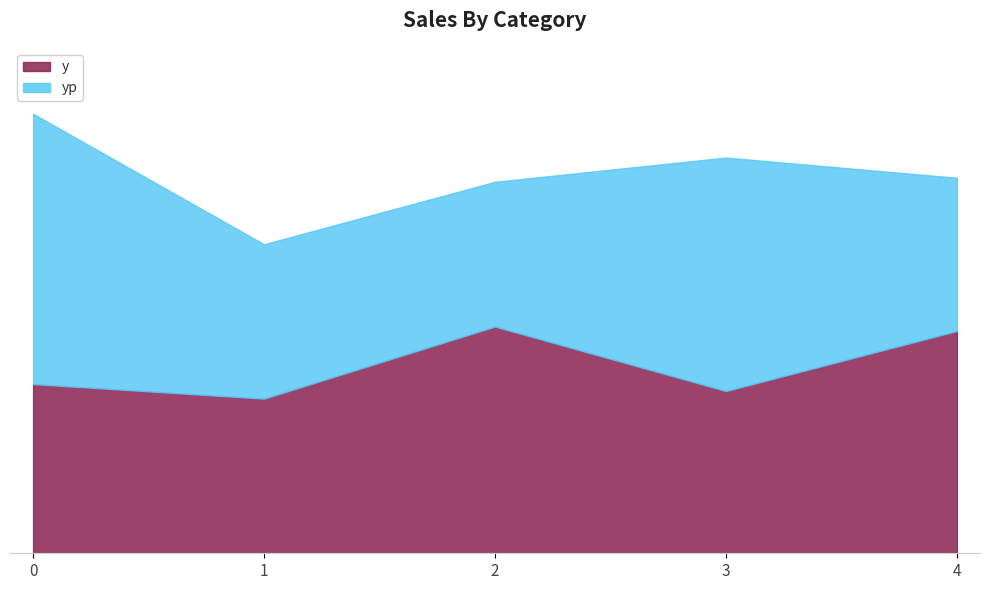

Which series has the largest range (max minus min)?

yp